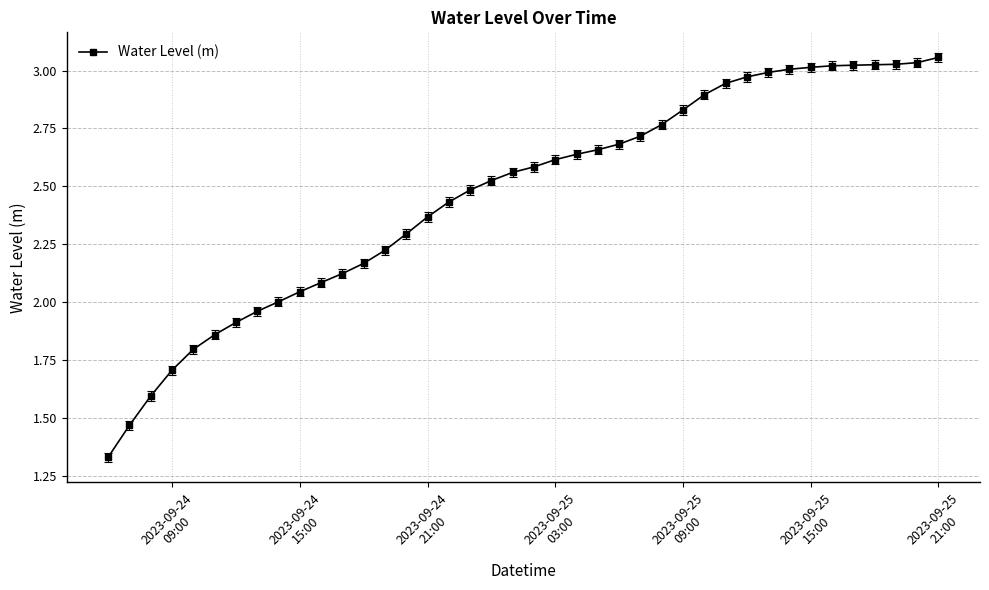

What is the difference between the second highest and minimum values?

1.7